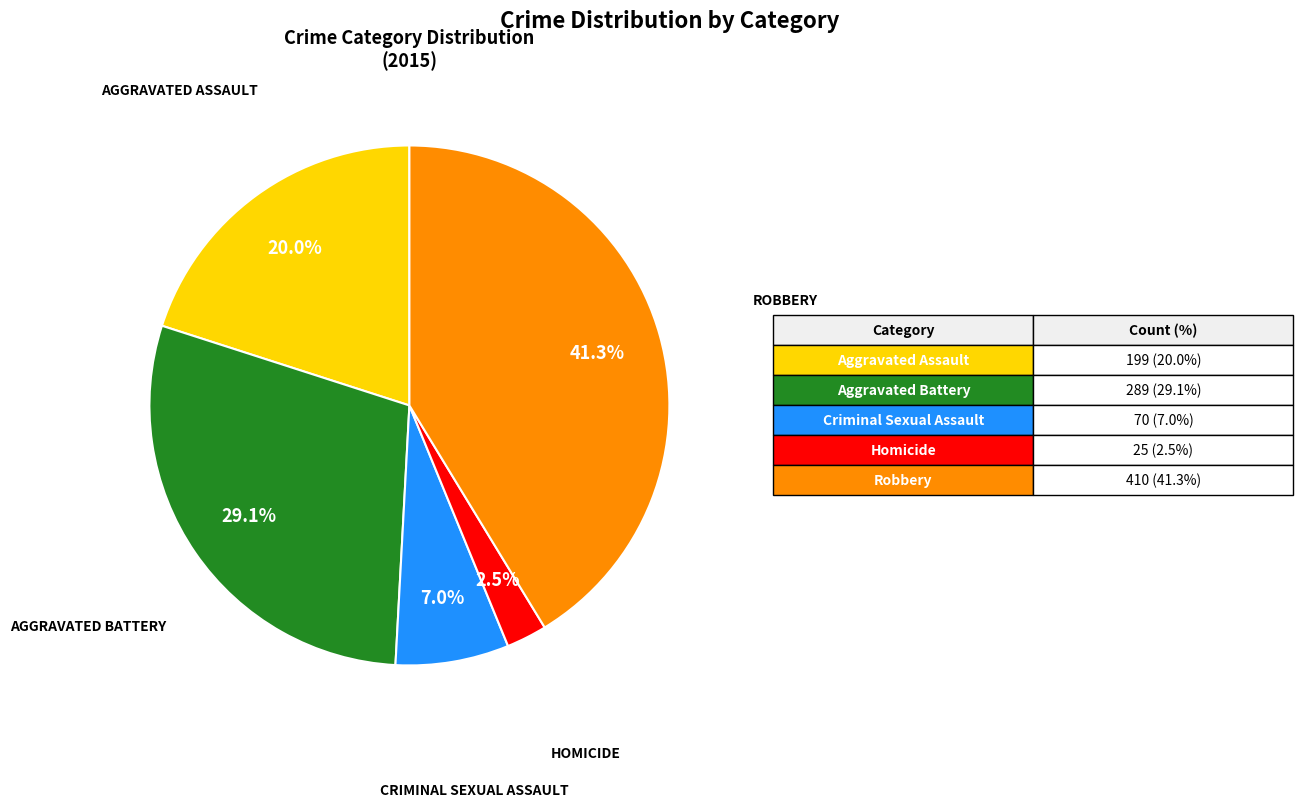

Count the number of slices in the pie.

5